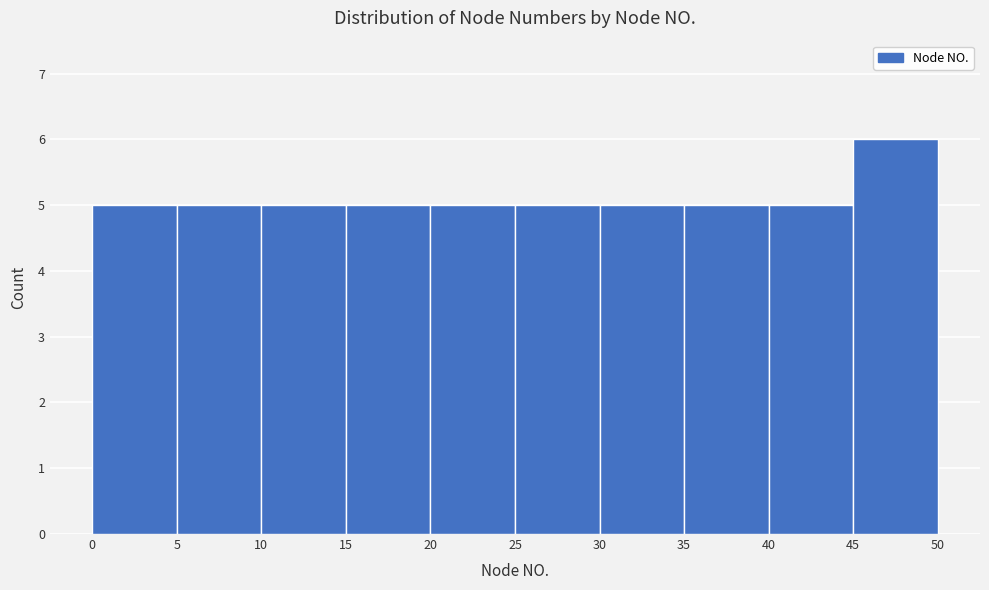

Reading left to right, transcribe this chart: for each bar, give the range it covers on the x-axis and its height. The values are not printed on the chart, so give them approximately, as read against the axis.

0 to 5: 5
5 to 10: 5
10 to 15: 5
15 to 20: 5
20 to 25: 5
25 to 30: 5
30 to 35: 5
35 to 40: 5
40 to 45: 5
45 to 50: 6